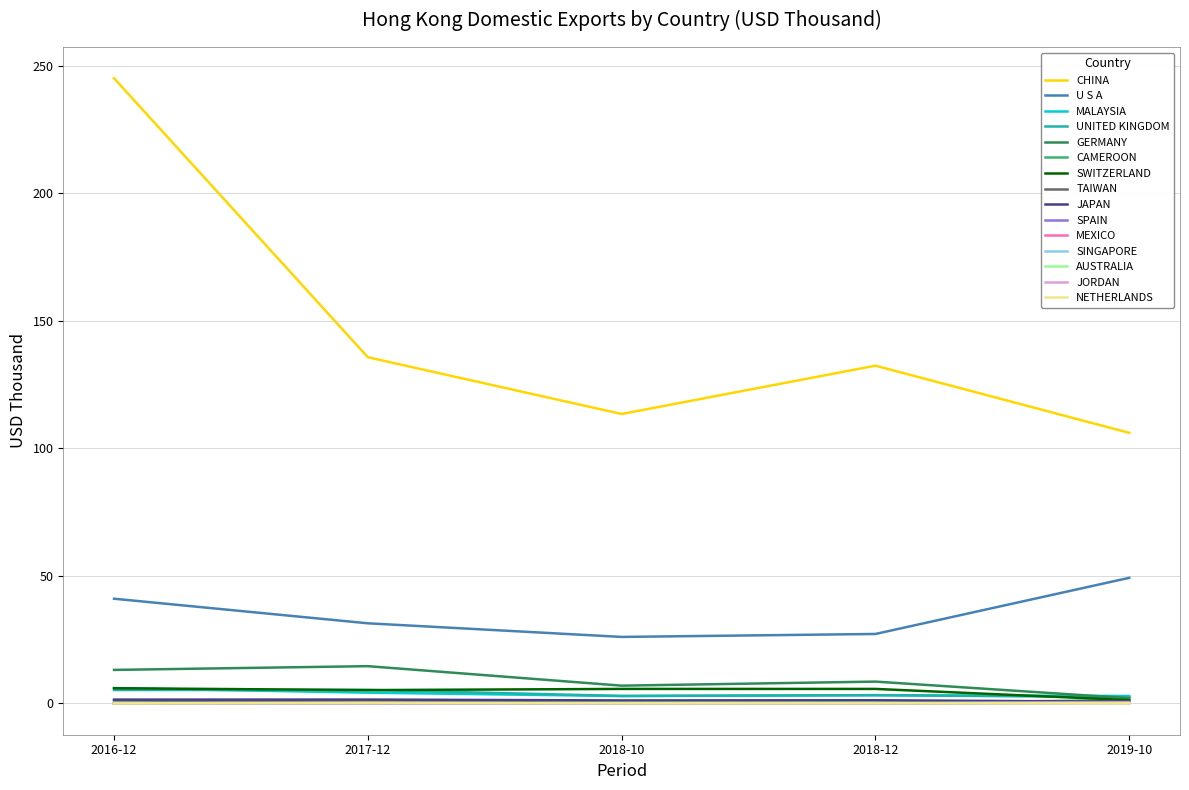

True or false: U S A and MALAYSIA cross at least once.

False